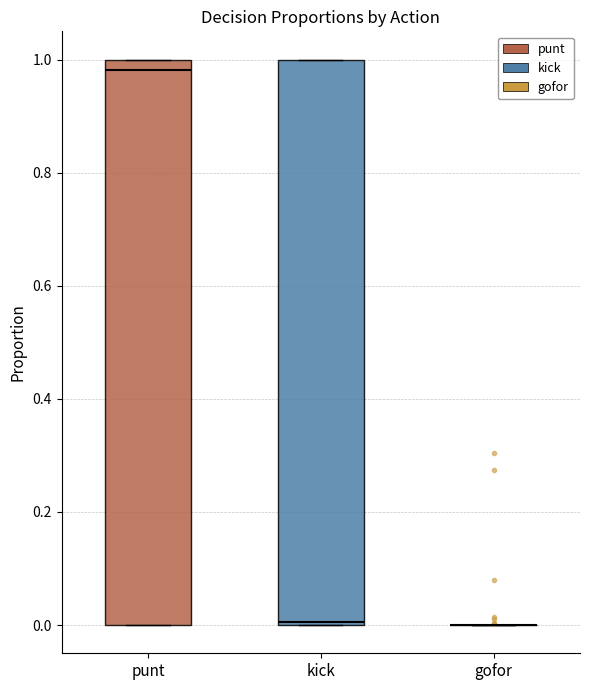

Reading left to right, read every box against the y-axis: the position of its median line, the range the box covers, and the ends of its whiskers. The values are not printed on the chart, so give them approximately, as read against the axis.

punt: median 0.98, box 0.00 to 1.00, whiskers 0.00 to 1.00
kick: median 0.00, box 0.00 to 1.00, whiskers 0.00 to 1.00
gofor: box collapsed to a line at 0.00, whiskers 0.00 to 0.00